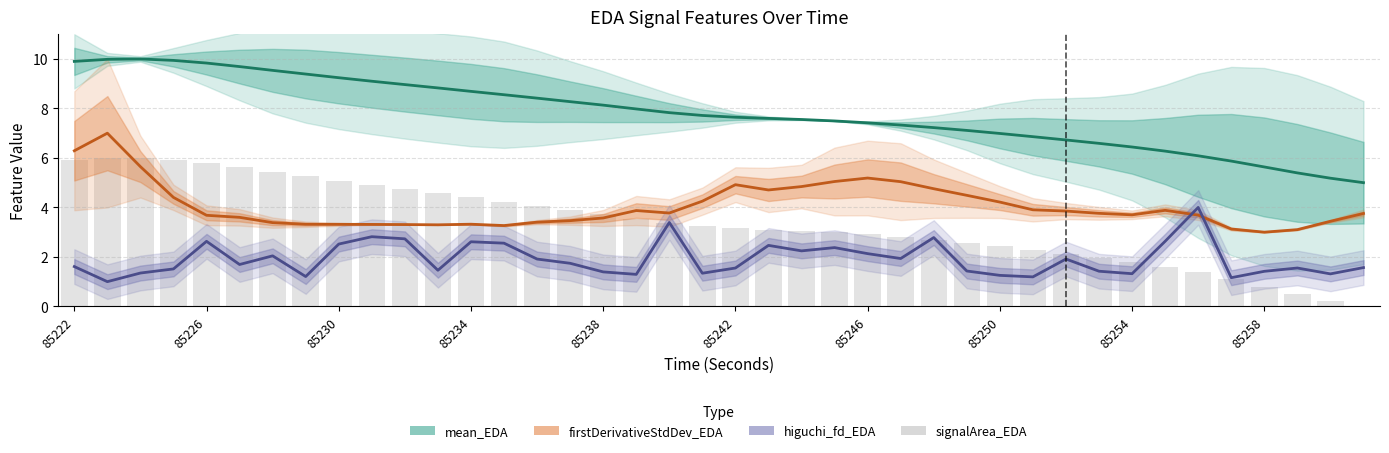

Reading left to right, list all the values displayed in this chart.

5.9	6.0	6.0	5.9	5.8	5.6	5.4	5.3	5.1	4.9	4.7	4.6	4.4	4.2	4.1	3.9	3.7	3.5	3.4	3.2	3.2	3.1	3.1	3.0	2.9	2.8	2.7	2.6	2.4	2.3	2.1	1.9	1.8	1.6	1.4	1.1	0.8	0.5	0.2	0.0